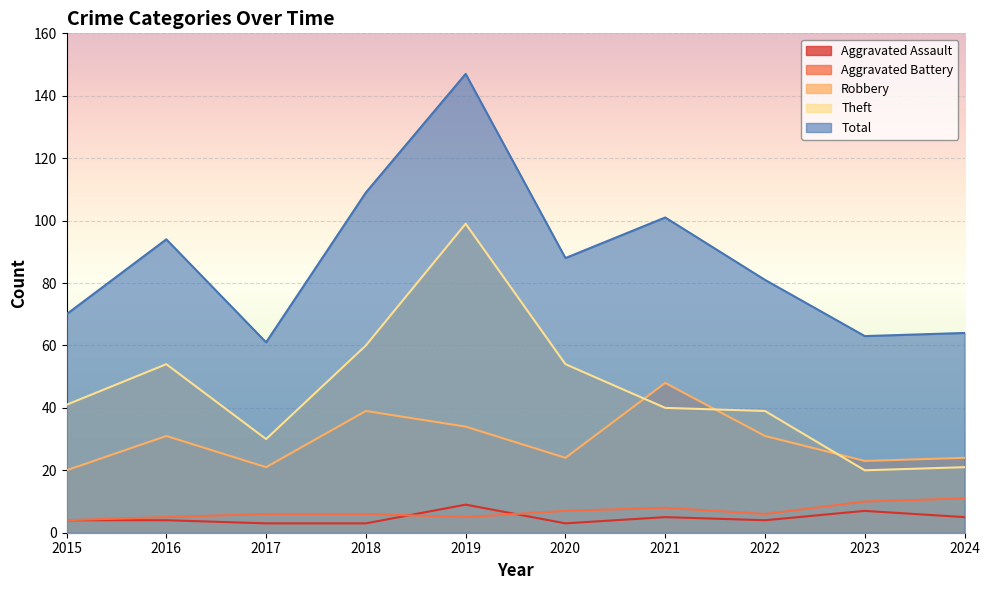

What is the spread (max minus min) of values at 2020?

85